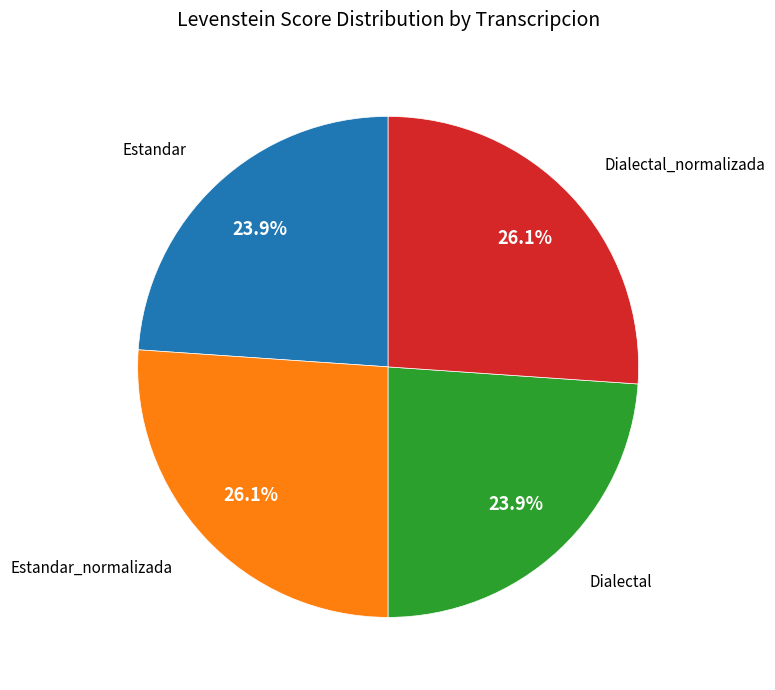

To the nearest percent, what is the average slice percentage?

25%